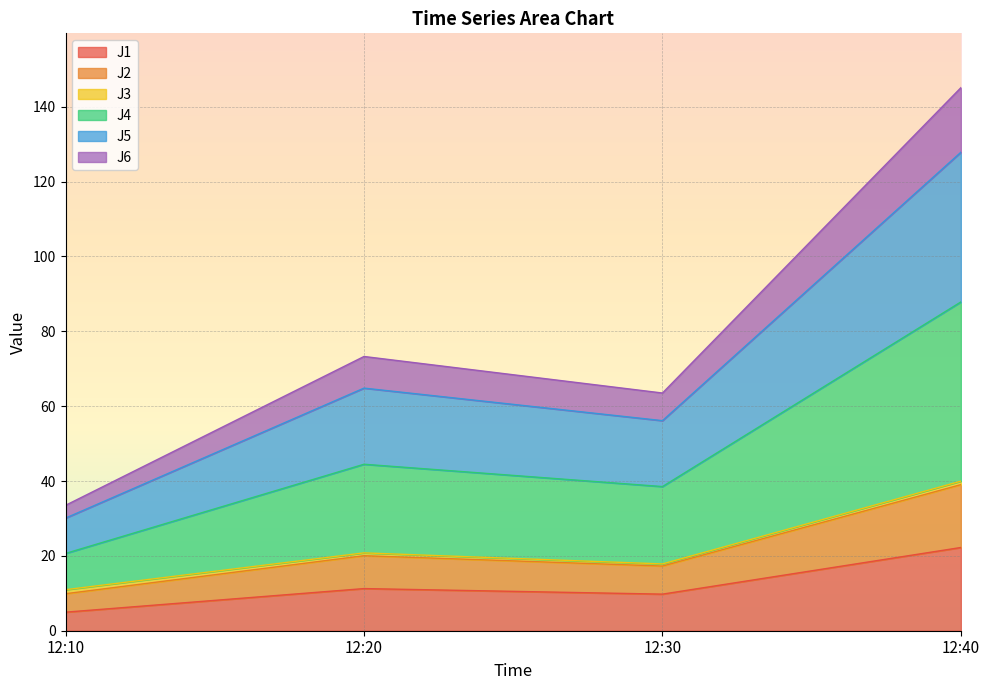

In J4, how many points are higher than both neighbors (excluding endpoints)?

1